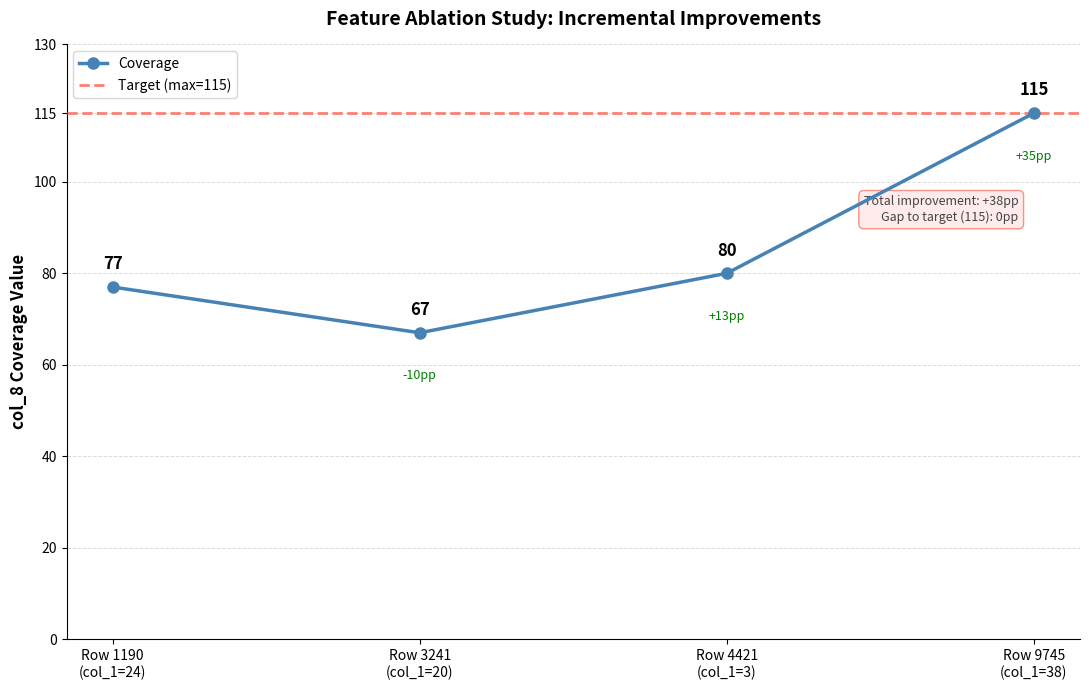

What is the maximum value for Coverage?

115